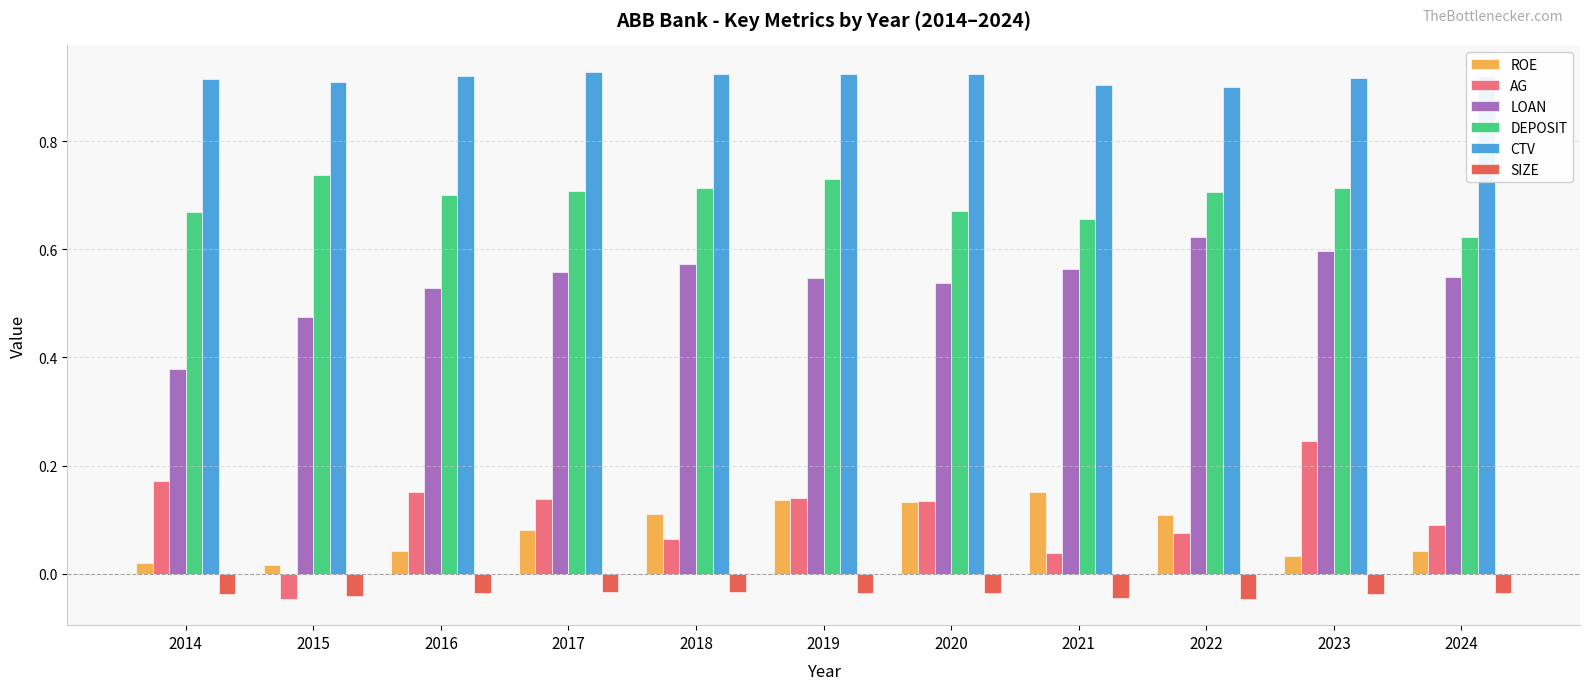

Which series has the largest total across all categories?

CTV